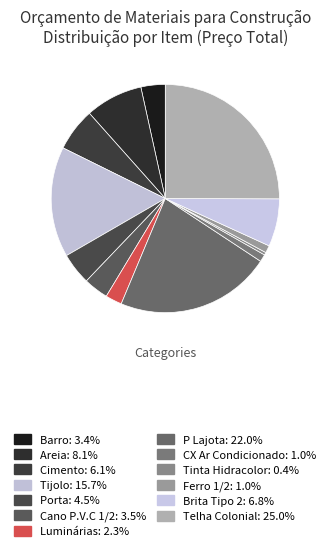

How many segments does this pie chart have?

13